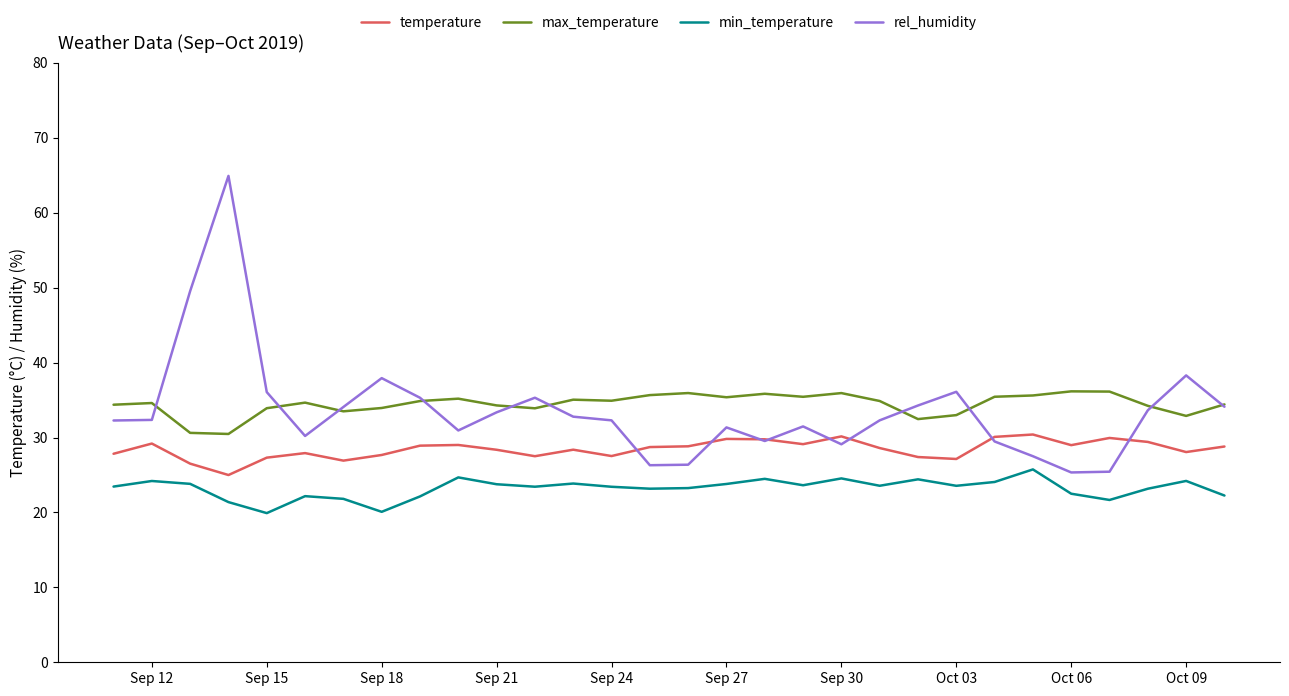

List the series in order of their peak value, lowest first.

min_temperature, temperature, max_temperature, rel_humidity